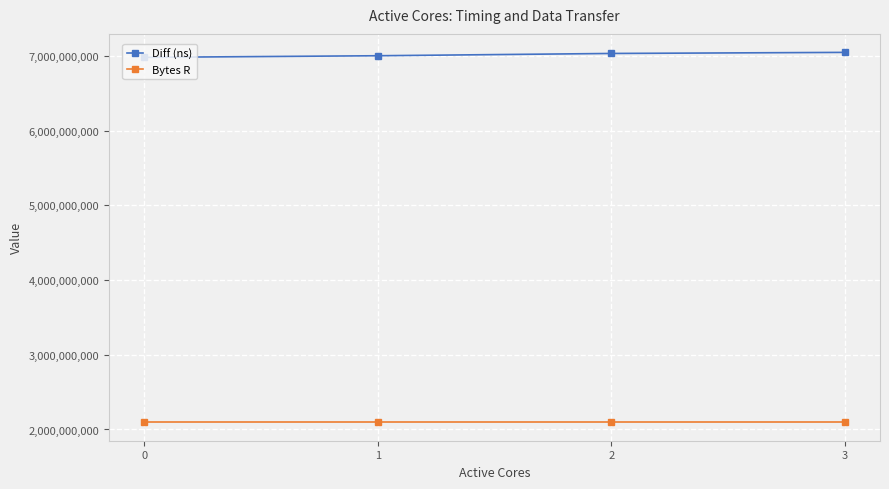

True or false: Diff (ns) and Bytes R intersect in this chart.

False